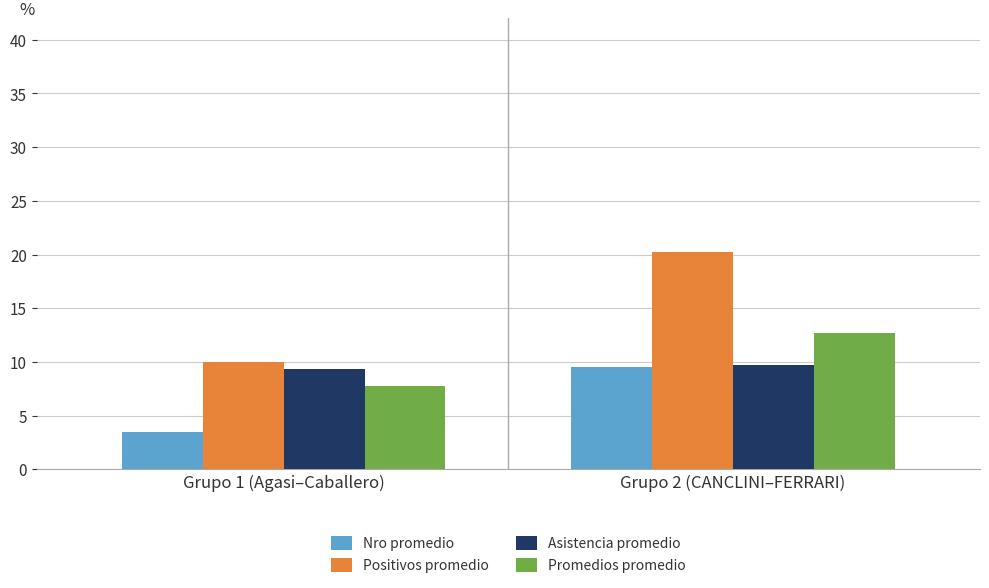

What is the difference between the Nro promedio values at Grupo 1 (Agasi–Caballero) and Grupo 2 (CANCLINI–FERRARI)?

6.0